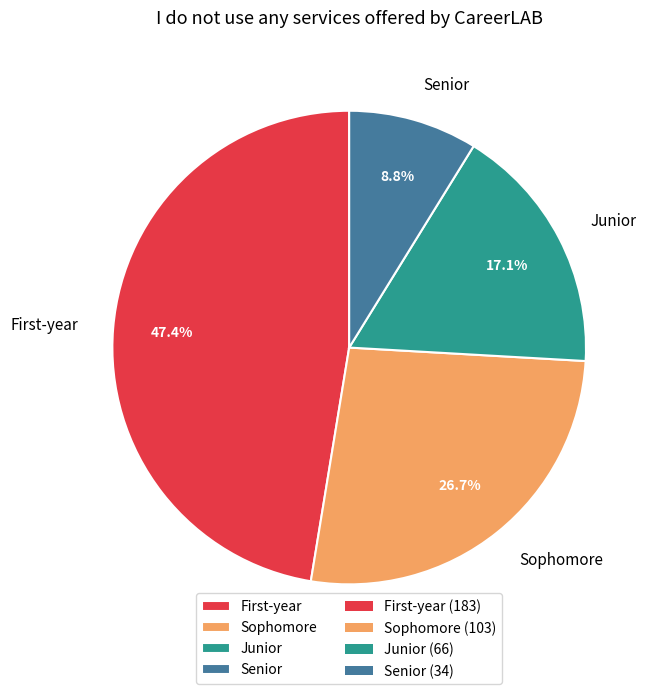

What is the ratio of the value at Sophomore to the value at Senior?

3.0